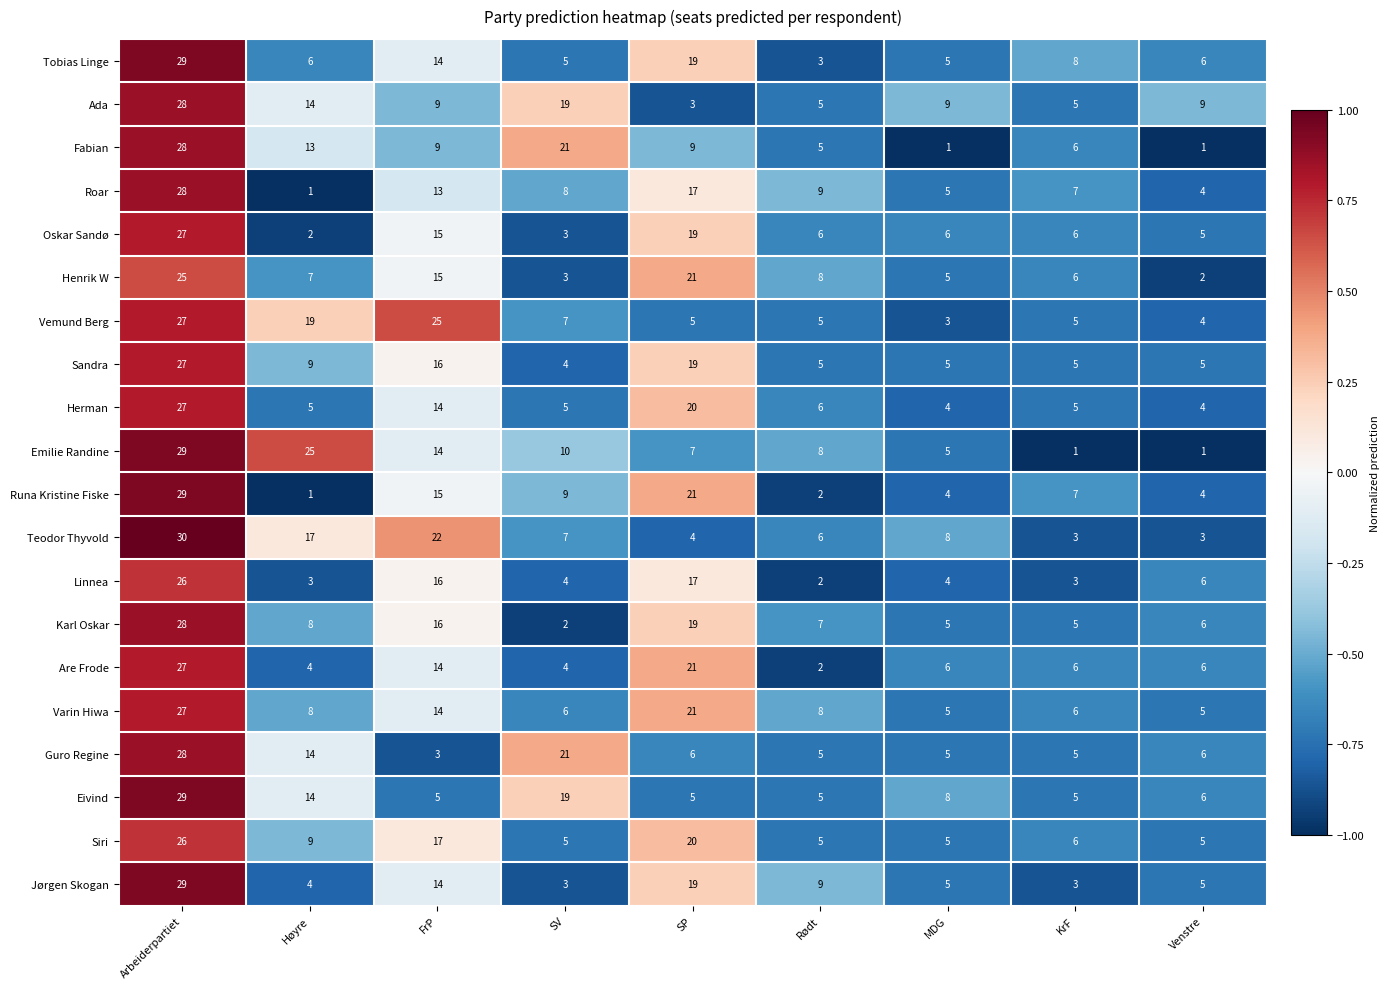

What is the spread (max minus min) of values at Arbeiderpartiet?

5